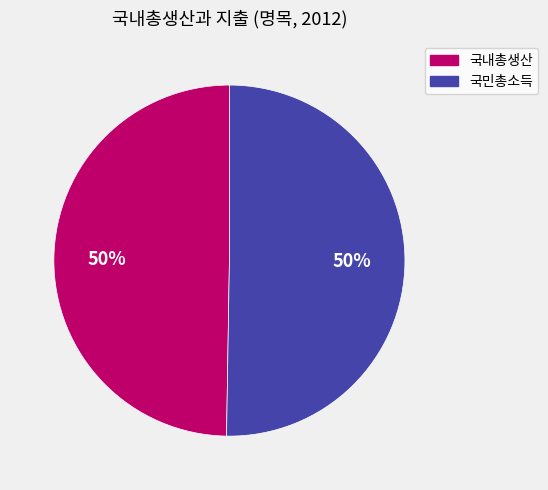

Is it true that 국민총소득 is 56% of the pie?

False